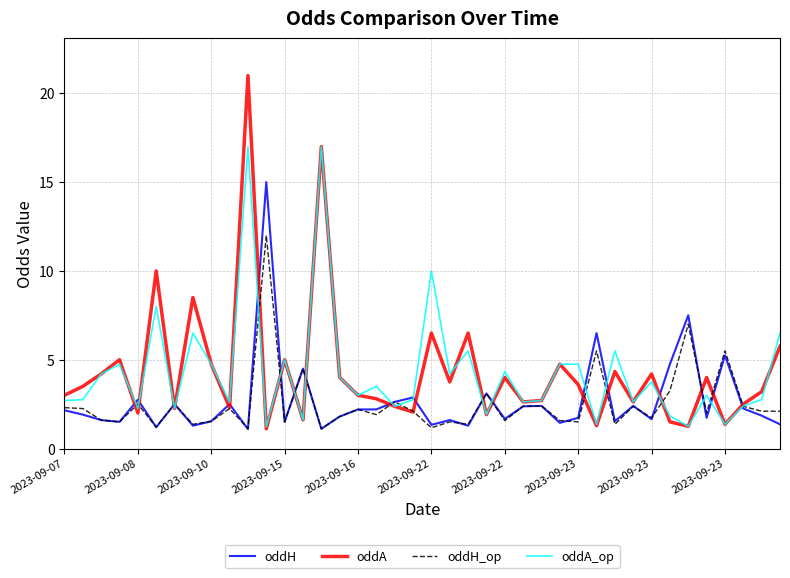

What is the minimum value for oddA_op?

1.2